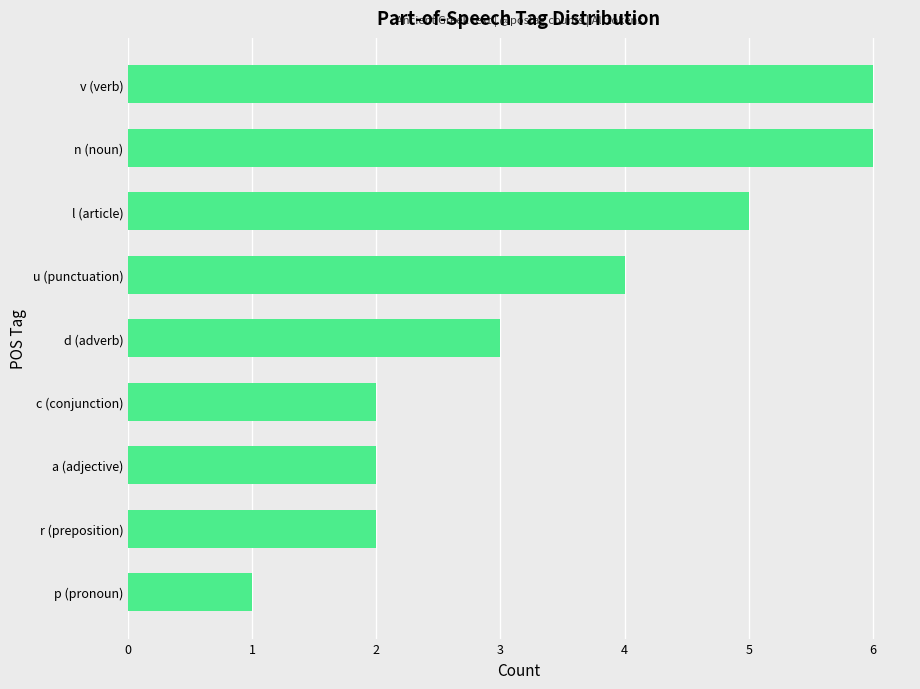

What is the maximum value shown in the chart?

6